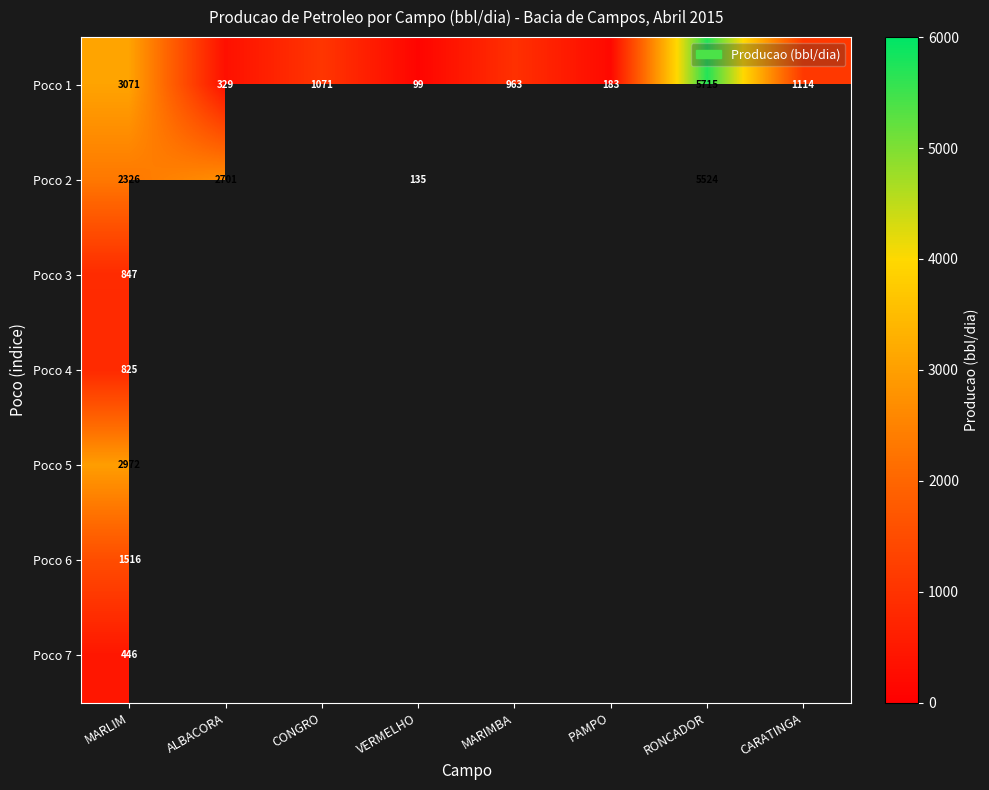

List the labels in order of Poco 1 value, largest first.

RONCADOR, MARLIM, CARATINGA, CONGRO, MARIMBA, ALBACORA, PAMPO, VERMELHO